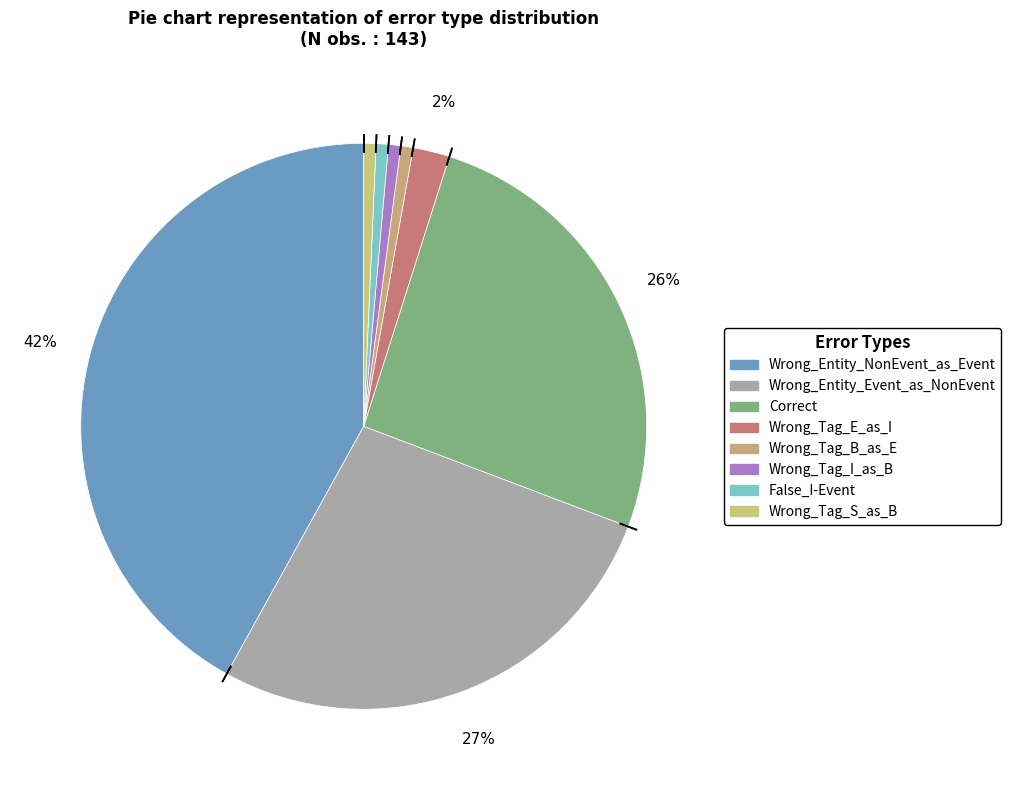

How many slices are in this pie chart?

8